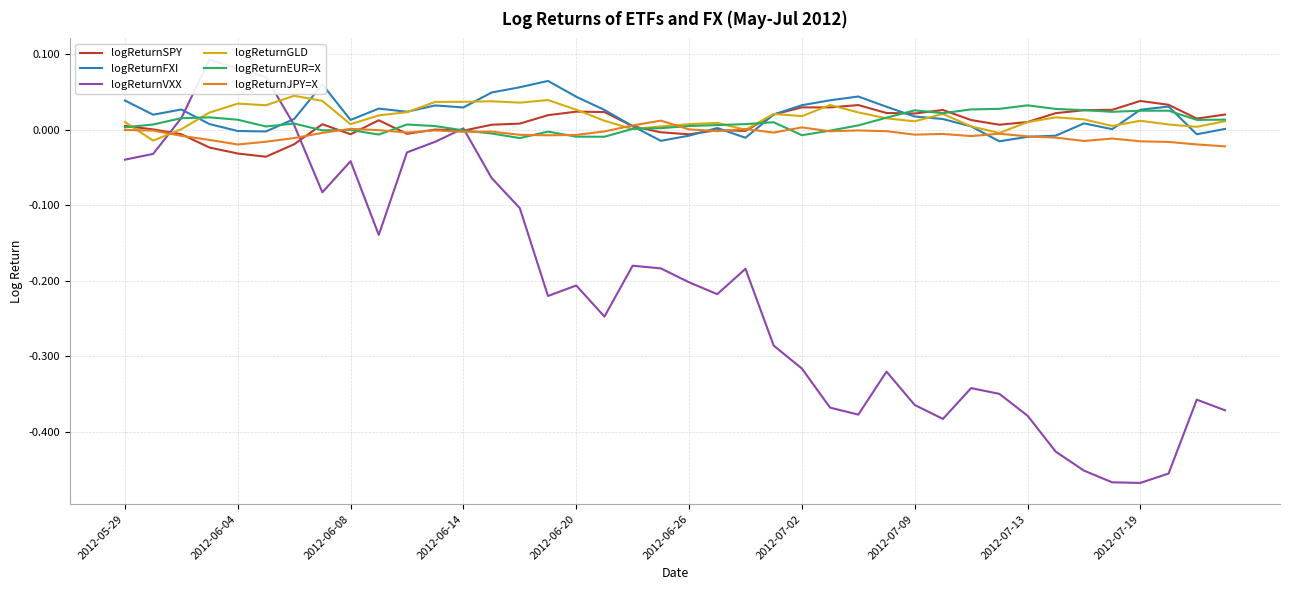

How many data points in logReturnSPY are less than 0?

12